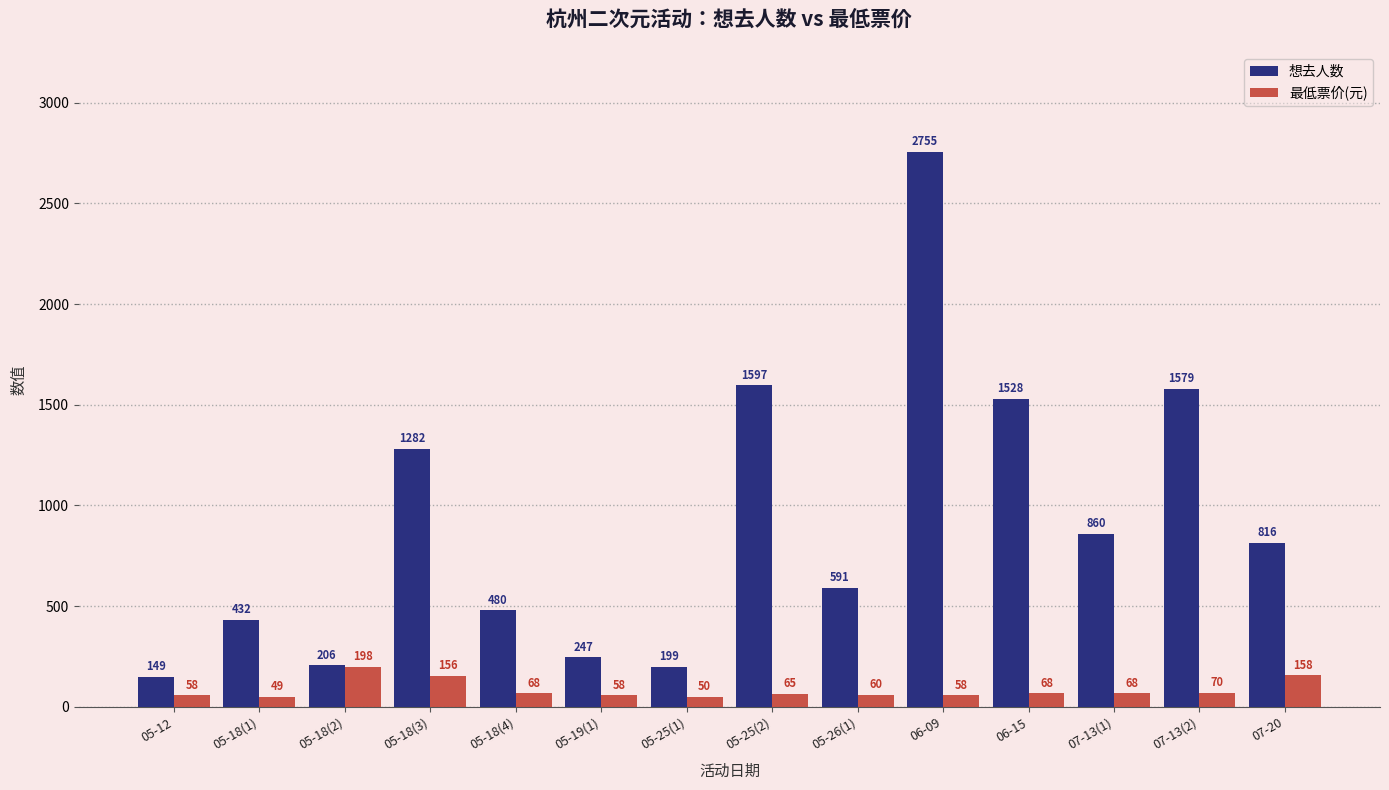

What is the difference between the highest and lowest values at 05-19(1)?

189